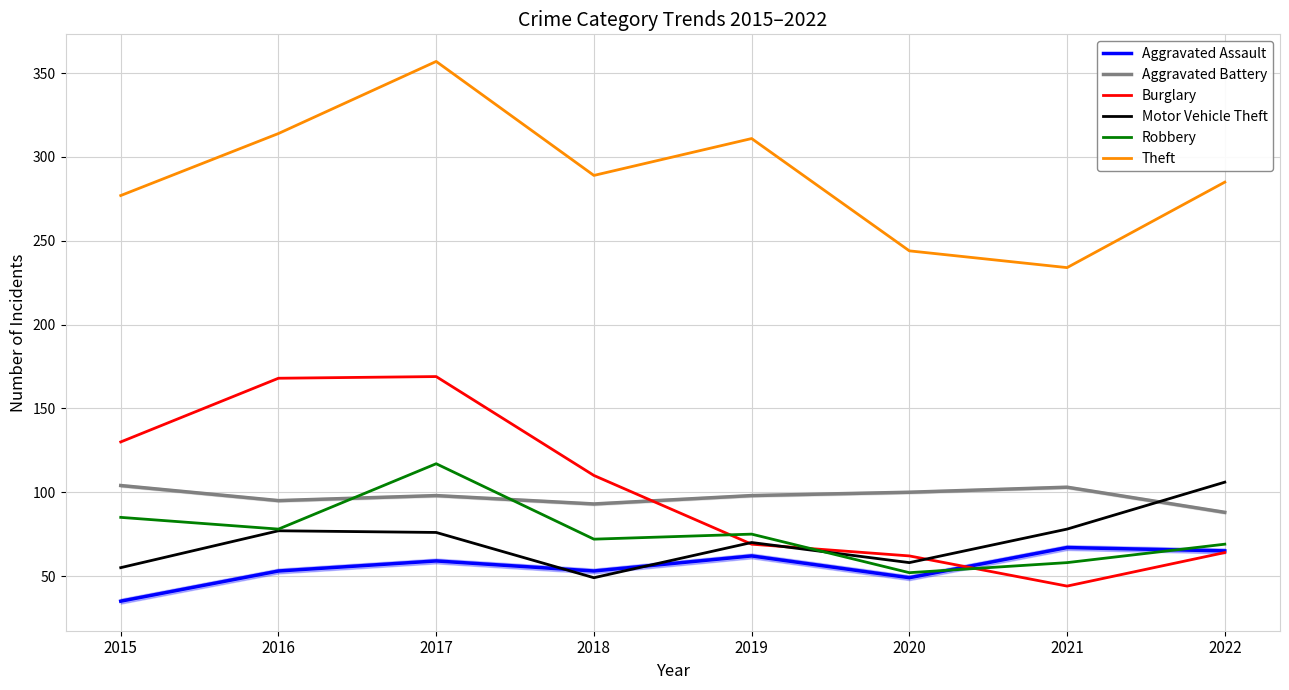

At how many categories does at least one series exceed 330?

1